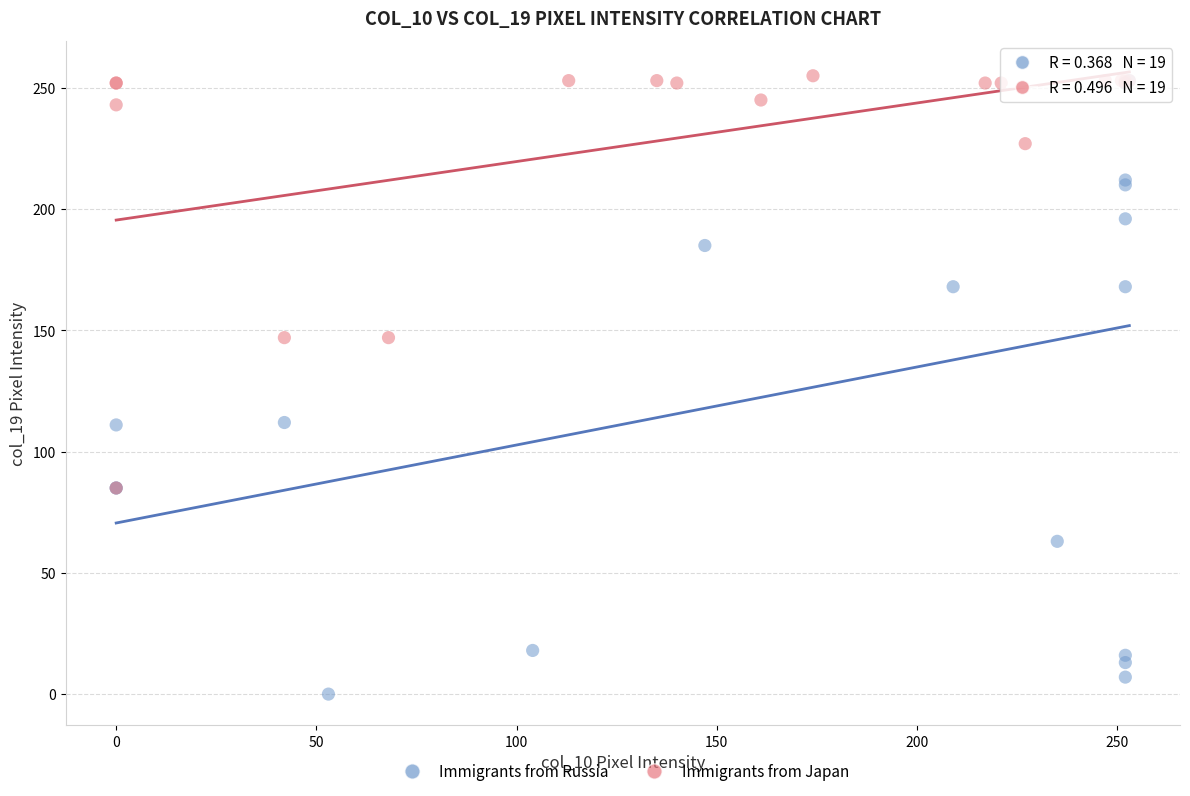

What are all the series names shown in the legend?

Immigrants from Russia, Immigrants from Japan